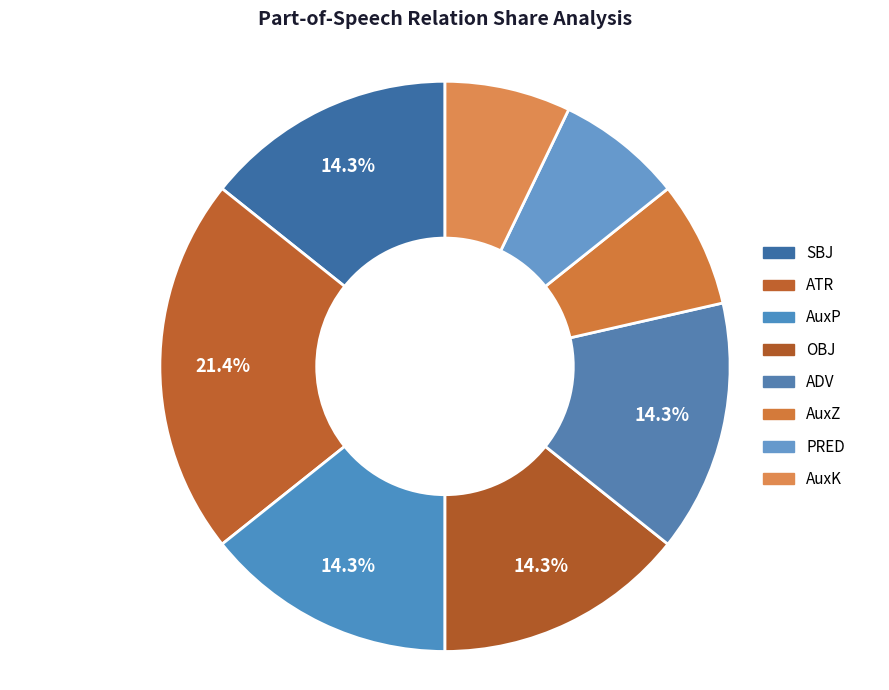

Is AuxP the majority of the pie?

No